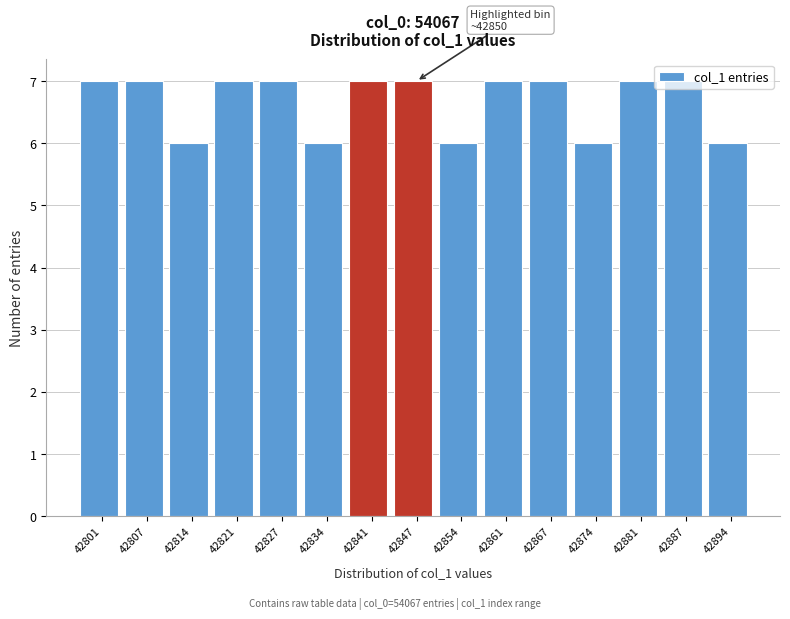

Is it true that the value at 42854 is 6?

True